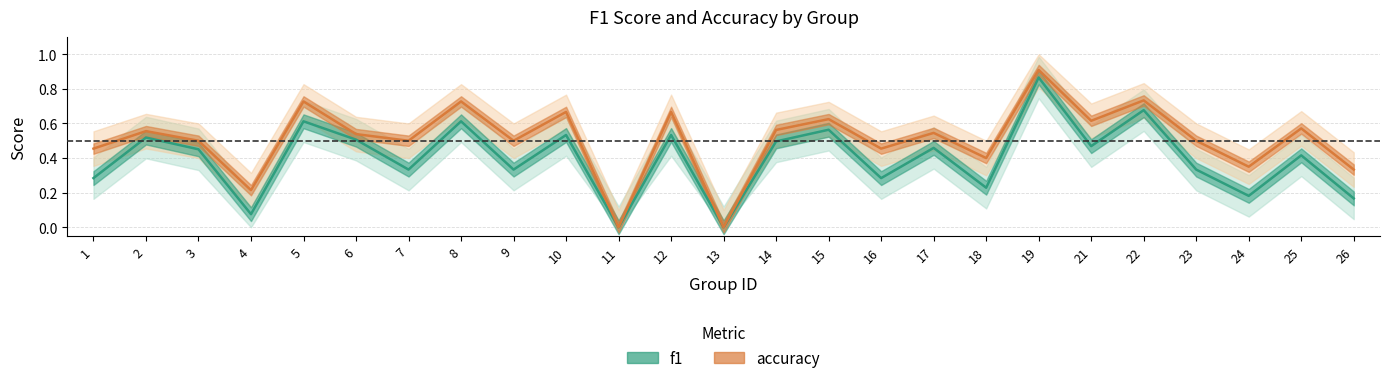

What is the value of the f1 point at the 9th from the left?

0.3